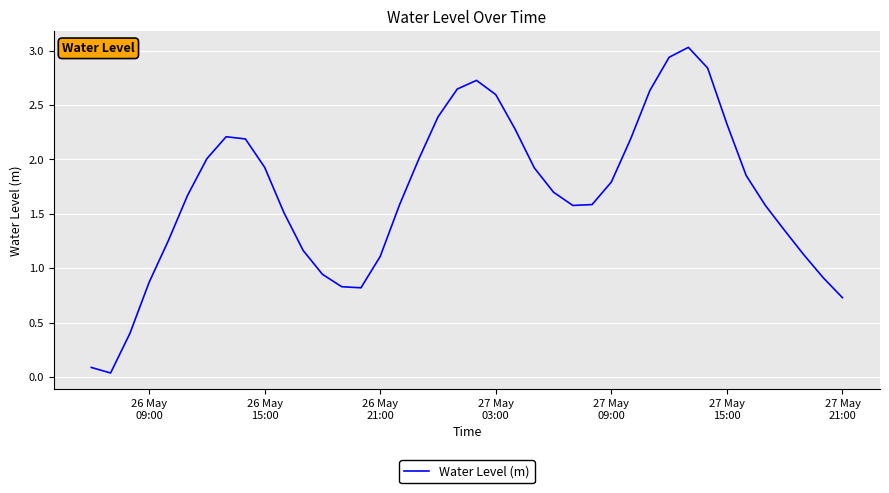

What is the greatest value displayed?

3.0